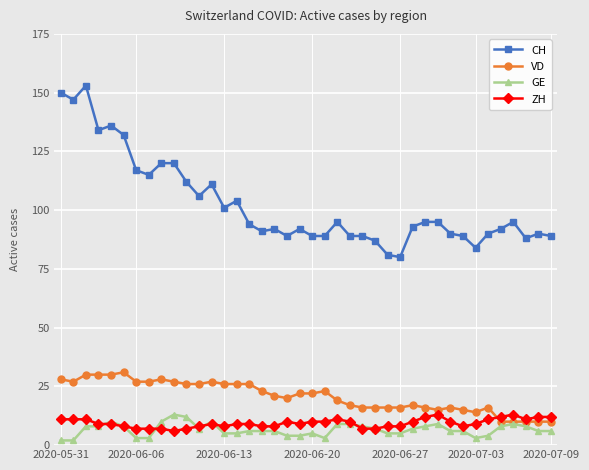

True or false: CH has more than 0 interior local peaks.

True